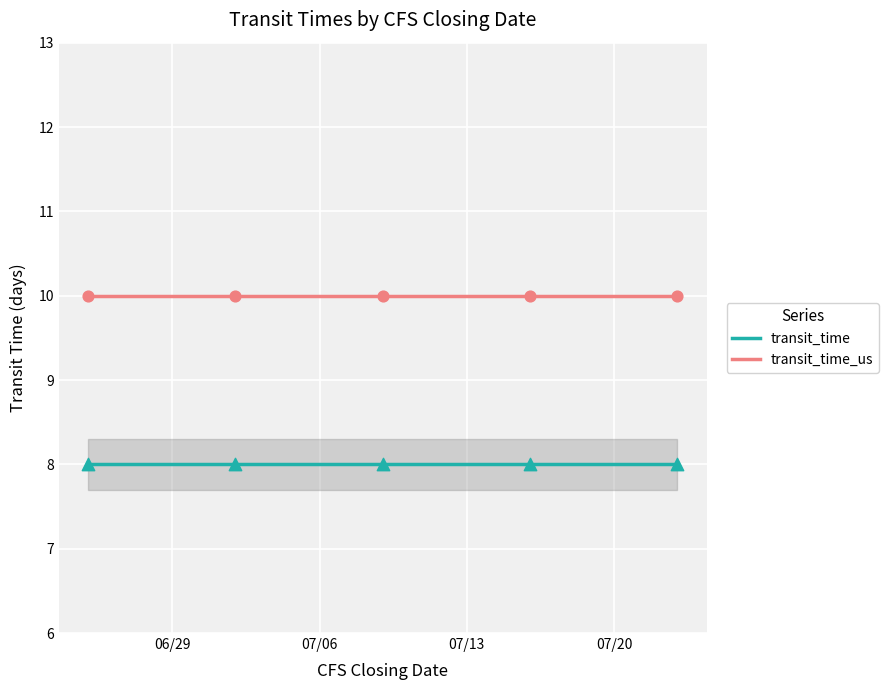

List the series in order of their overall mean, lowest first.

transit_time, transit_time_us